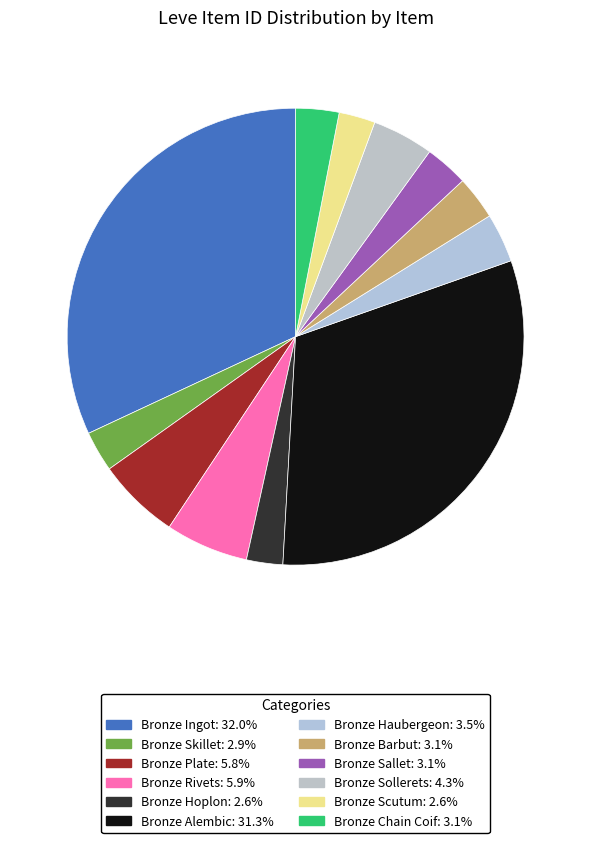

Rank the categories by value from lowest to highest.

Bronze Hoplon, Bronze Scutum, Bronze Skillet, Bronze Chain Coif, Bronze Sallet, Bronze Barbut, Bronze Haubergeon, Bronze Sollerets, Bronze Plate, Bronze Rivets, Bronze Alembic, Bronze Ingot